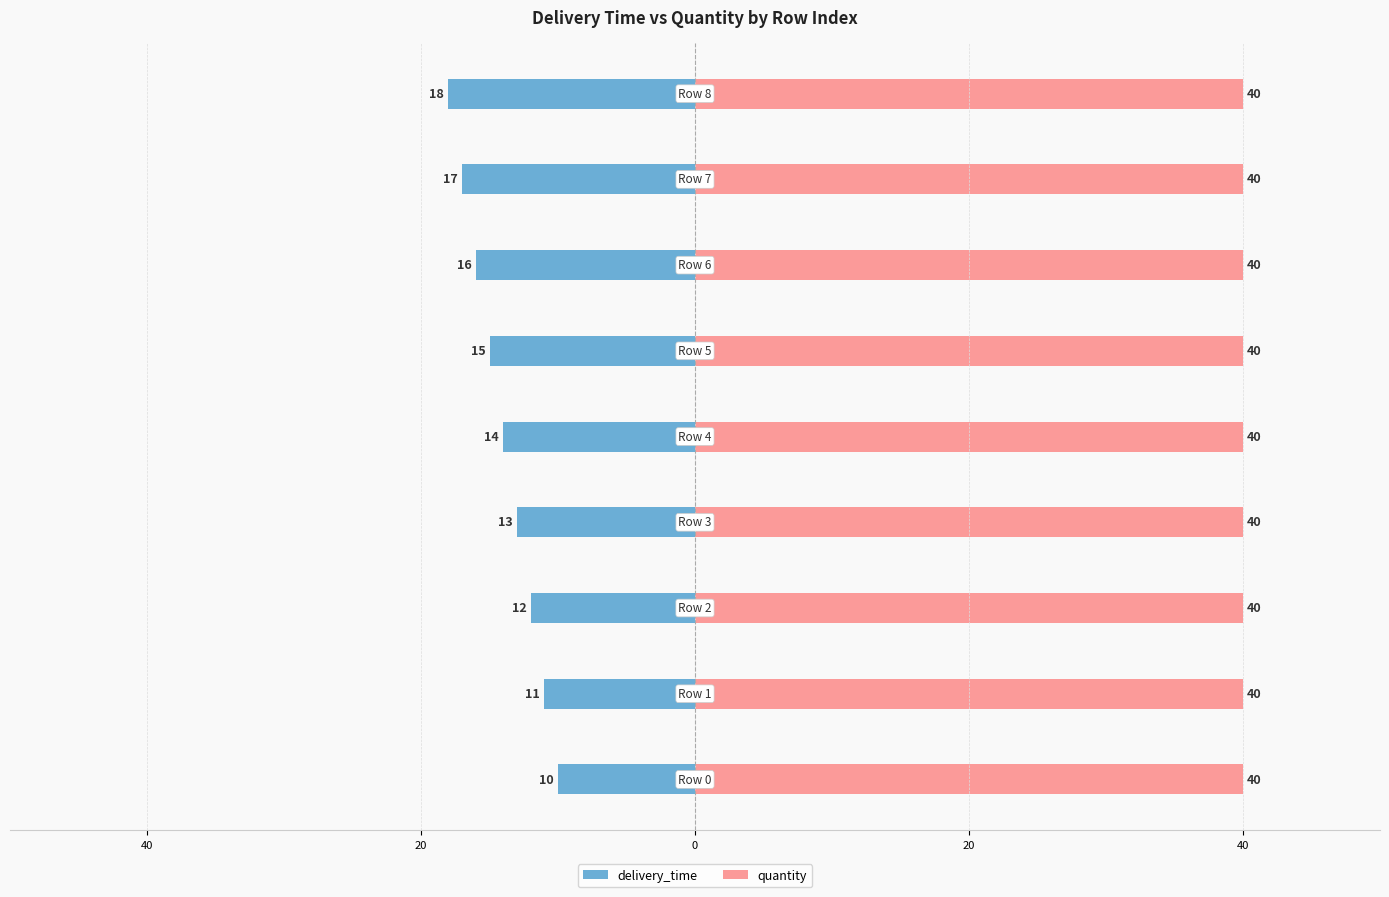

What value does the delivery_time series have at 7?

-17.0